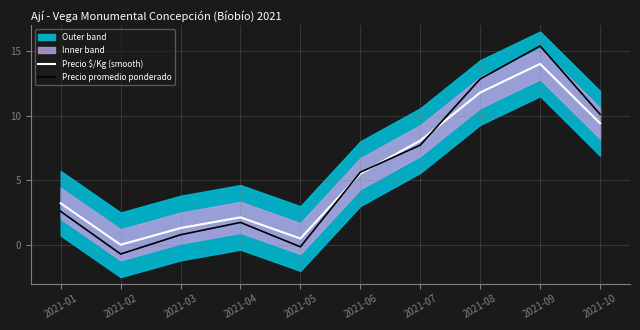

Which has a higher value, 2021-02 or 2021-06?

2021-06